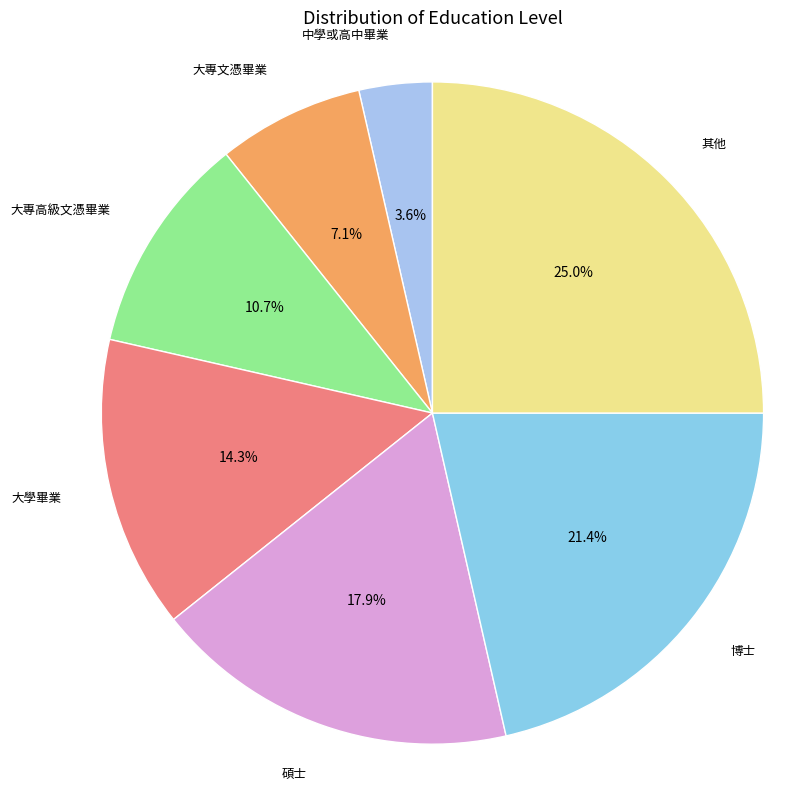

To the nearest percent, what is the average slice percentage?

14%